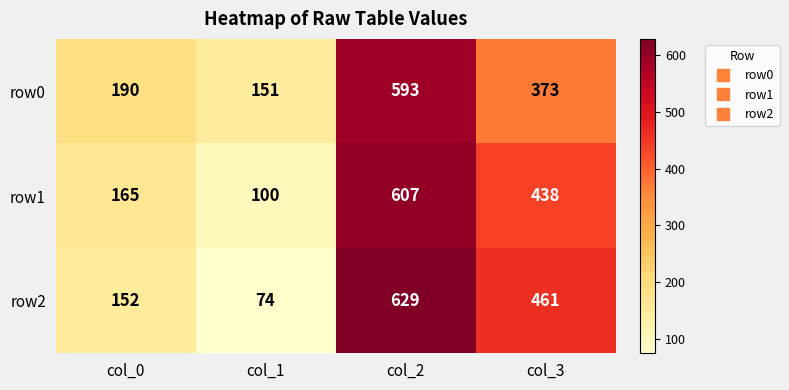

What is the approximate value of row1 at col_3?

438